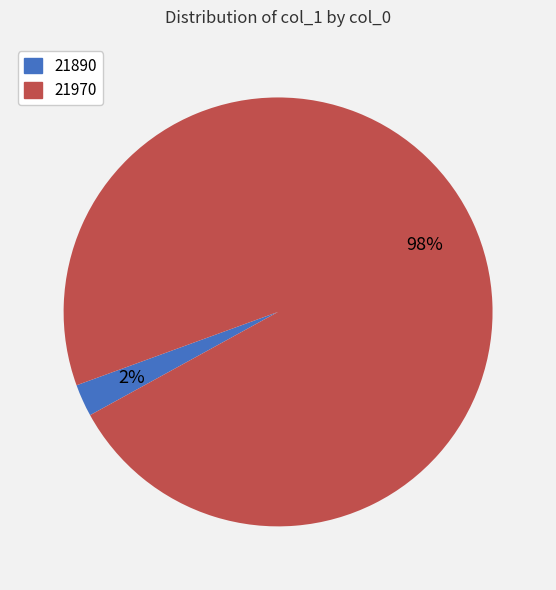

To the nearest percent, what is the average slice percentage?

50%